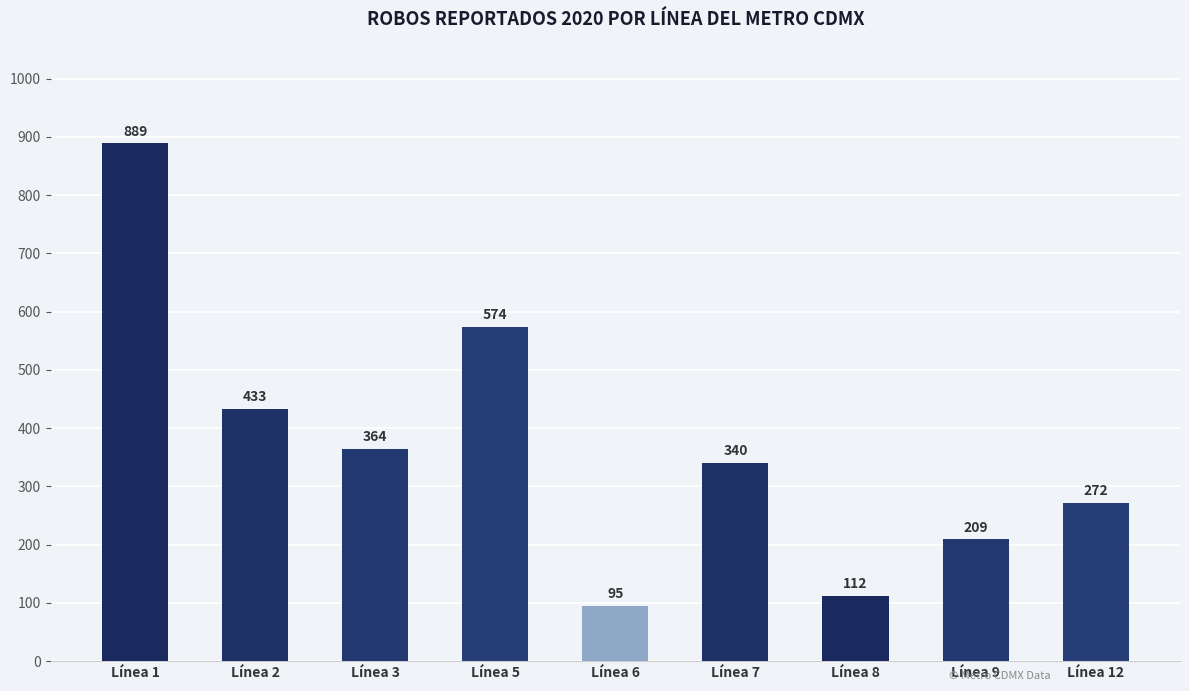

What is the difference between the maximum and minimum values?

794